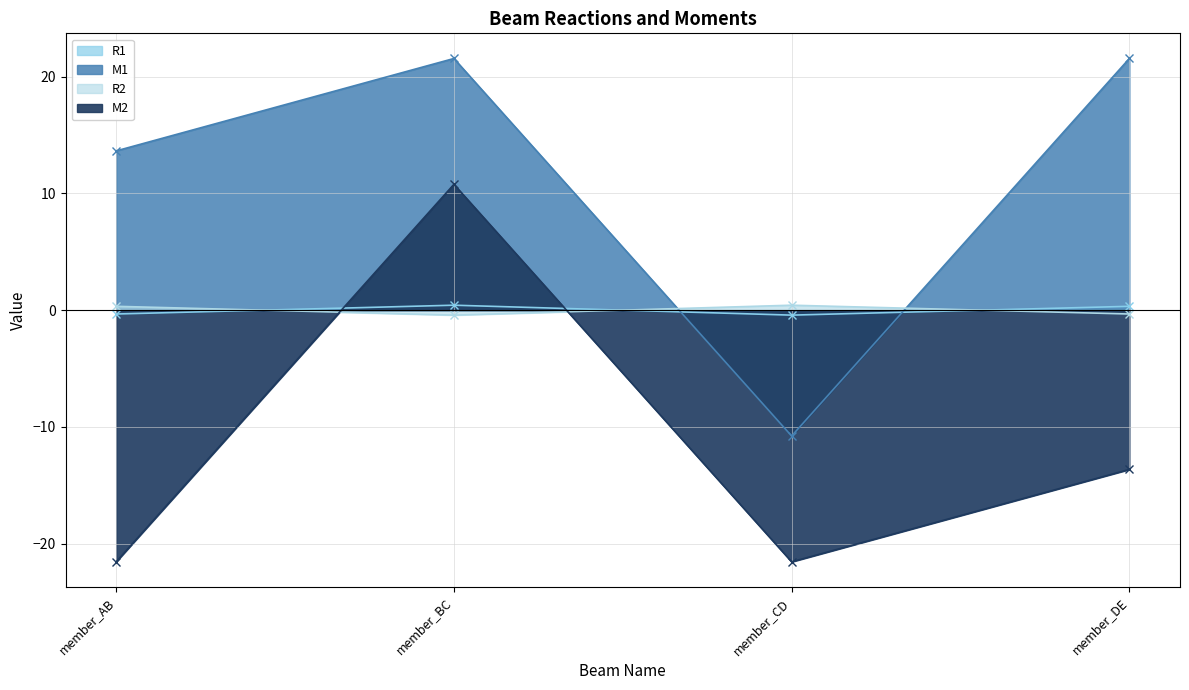

Does the chart display data point markers on the line(s)?

Yes